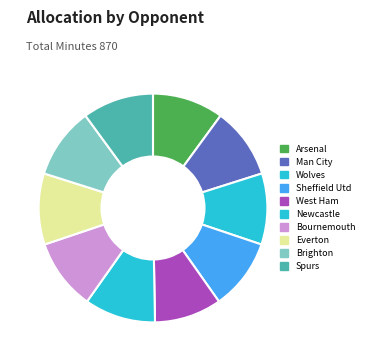

The West Ham slice represents 1% of the pie. True or false?

False